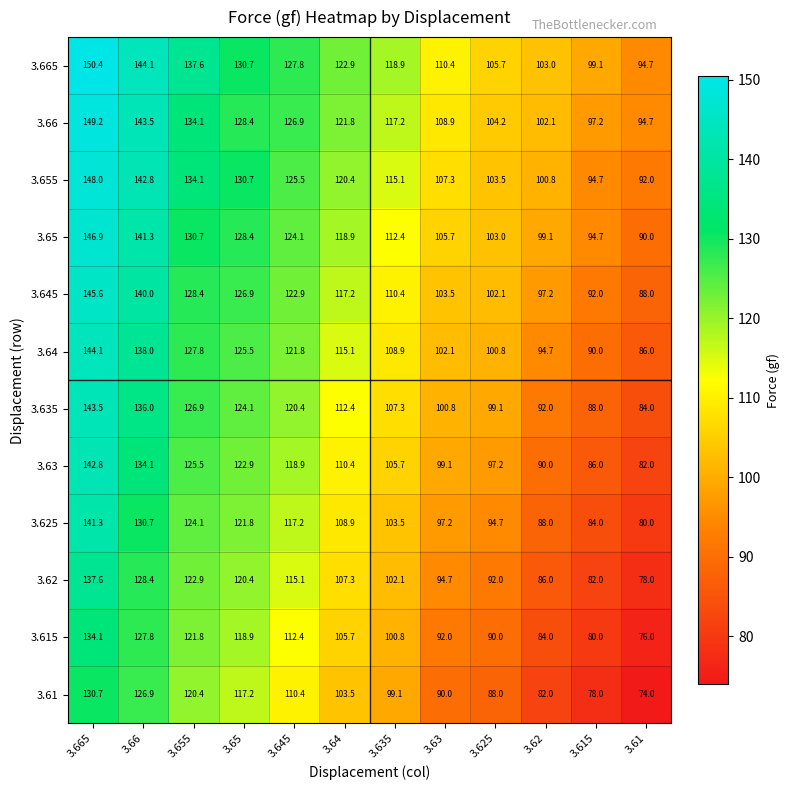

What value does the 3.63 series have at 3.66?

134.1